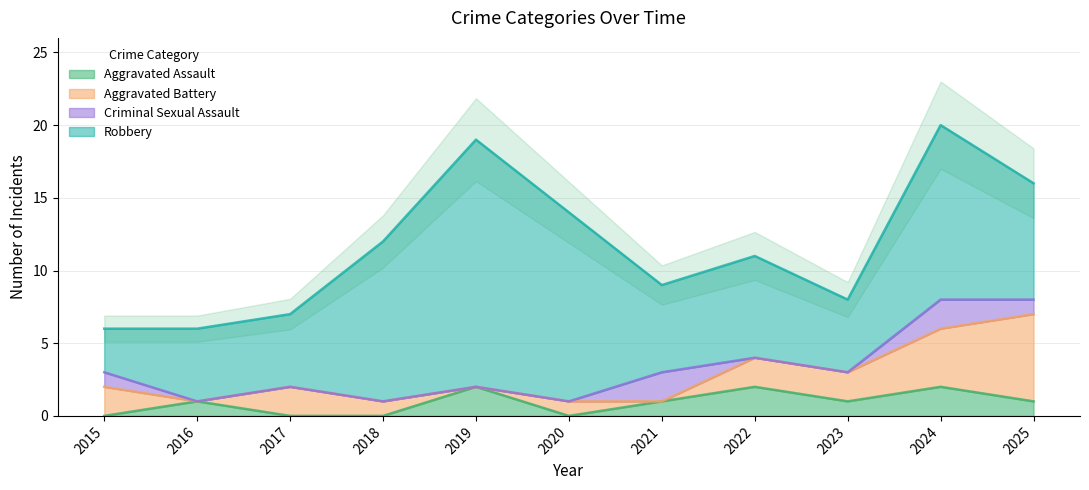

At how many categories does at least one series exceed 1?

11